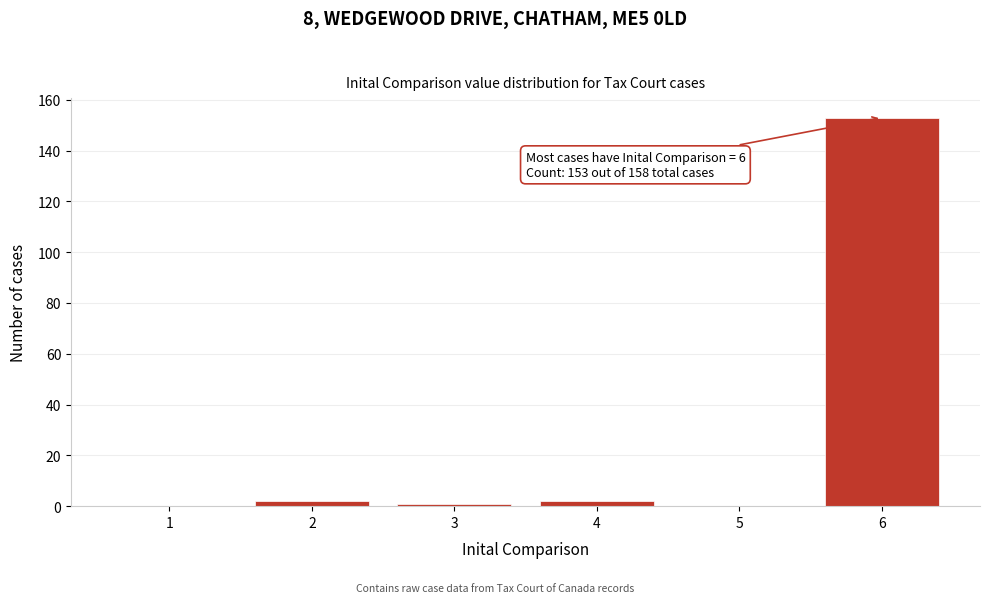

Reading left to right, extract all data points from this chart.

1=0	2=2	3=1	4=2	5=0	6=153